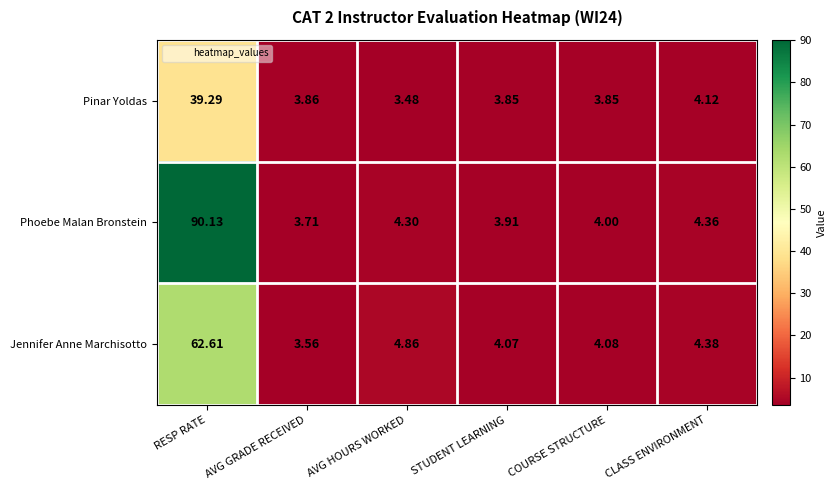

At which label does Jennifer Anne Marchisotto first exceed 4?

RESP RATE